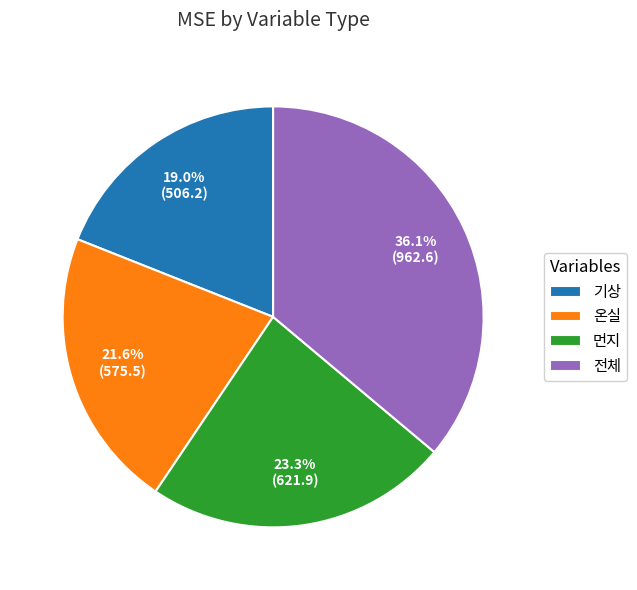

Count the number of slices in the pie.

4